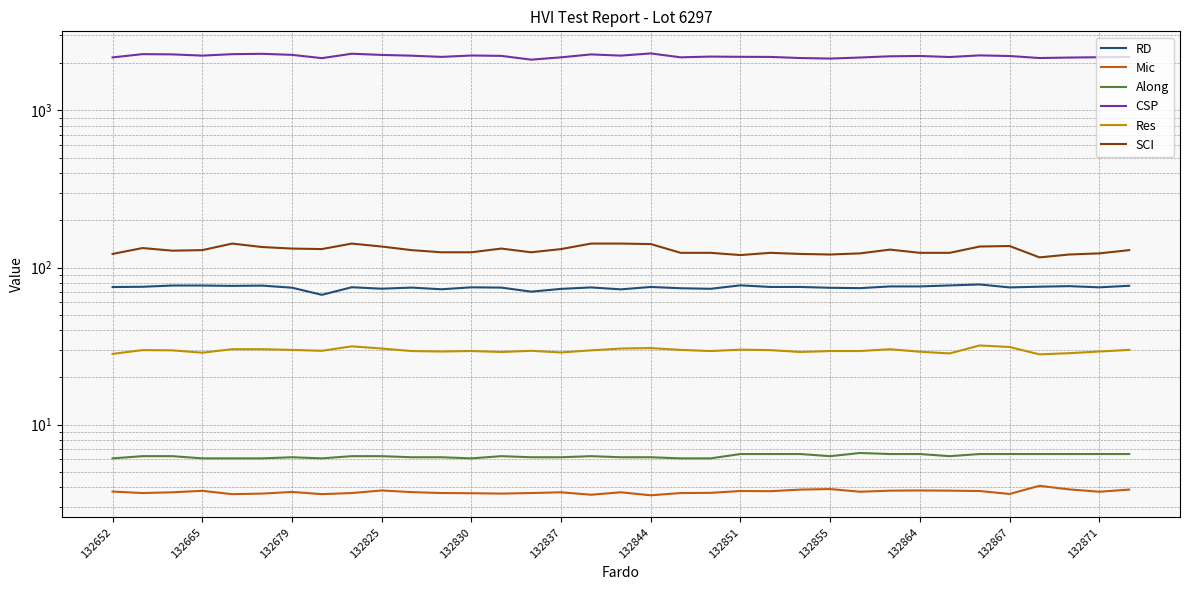

True or false: SCI has a value of 225.0 at 132837.

False